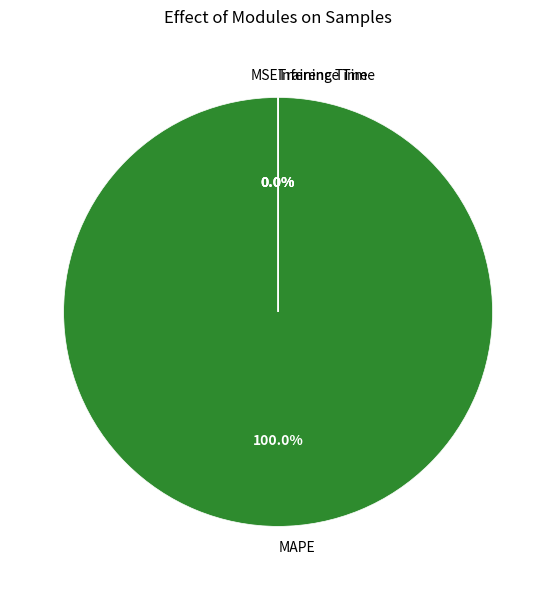

Is there a majority slice in this chart?

Yes